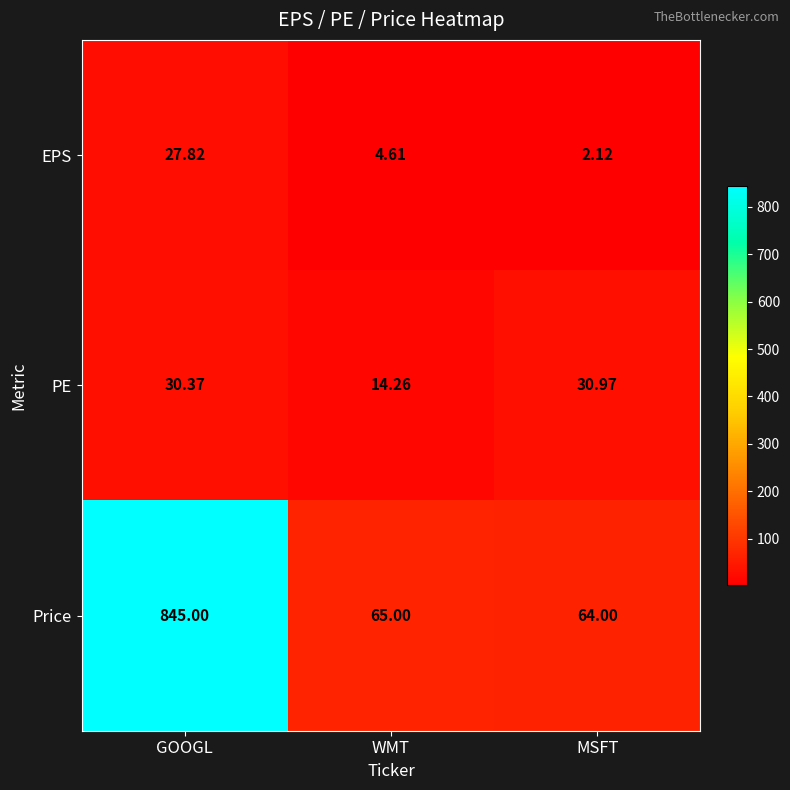

Which label corresponds to the largest value in the chart?

GOOGL